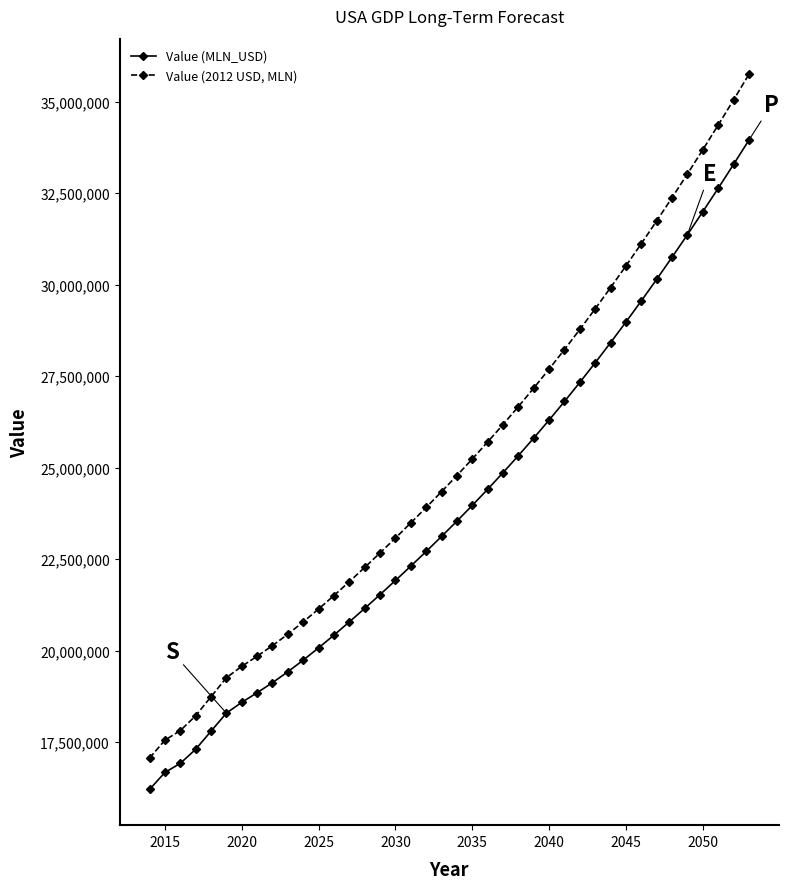

Reading left to right, transcribe all the data shown in this chart.

Value (MLN_USD): 16208167.5	16671978.0	16919603.4	17304243.0	17798638.7	18292645.6	18587190.0	18849540.0	19124900.0	19422190.0	19740540.0	20075600.0	20424180.0	20784020.0	21153450.0	21531180.0	21916430.0	22309050.0	22709530.0	23118740.0	23537610.0	23967030.0	24407860.0	24861010.0	25327180.0	25806800.0	26300140.0	26807420.0	27328940.0	27864750.0	28414590.0	28978050.0	29554850.0	30144870.0	30747840.0	31363330.0	31990910.0	32630430.0	33282110.0	33946130.0
Value (2012 USD, MLN): 17065790.4	17554142.6	17814870.6	18219862.7	18740418.3	19260564.6	19570694.2	19846926.0	20136856.1	20449876.6	20785071.5	21137860.5	21504884.9	21883765.1	22272742.8	22670459.6	23076094.3	23489489.1	23911159.7	24342022.2	24783055.9	25235197.8	25699353.4	26176480.9	26667317.4	27172315.5	27691759.7	28225881.4	28774996.6	29339157.9	29918091.6	30511365.9	31118686.2	31739925.9	32374800.9	33022858.3	33683645.4	34357004.4	35043166.7	35742322.0